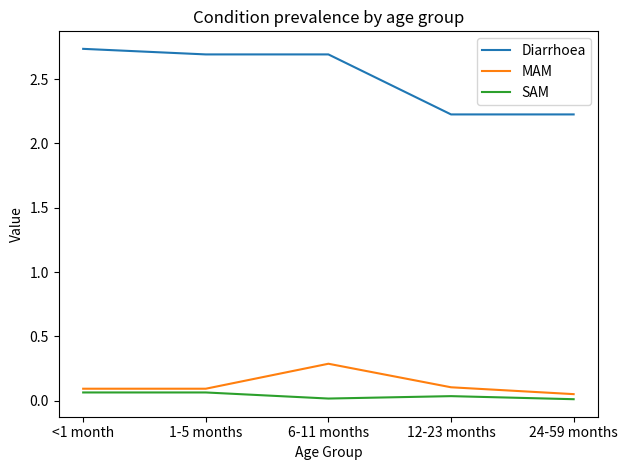

At which category is the sum across all series the highest?

6-11 months